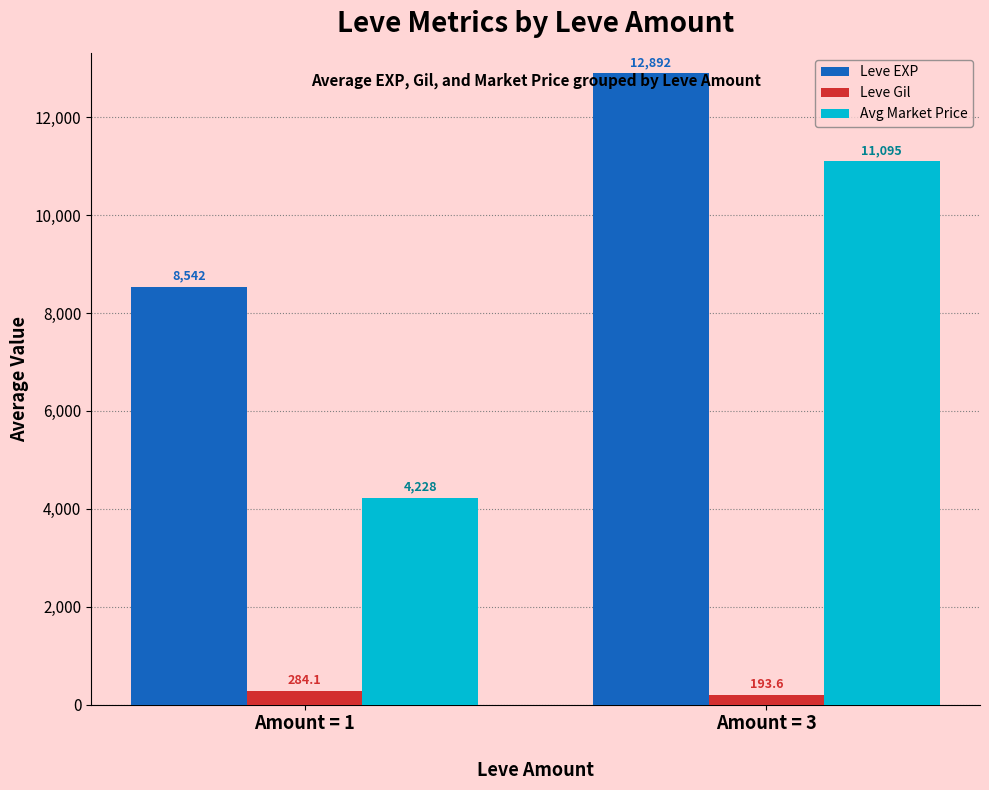

The value of Avg Market Price at Amount = 1 is 5646.9. True or false?

False